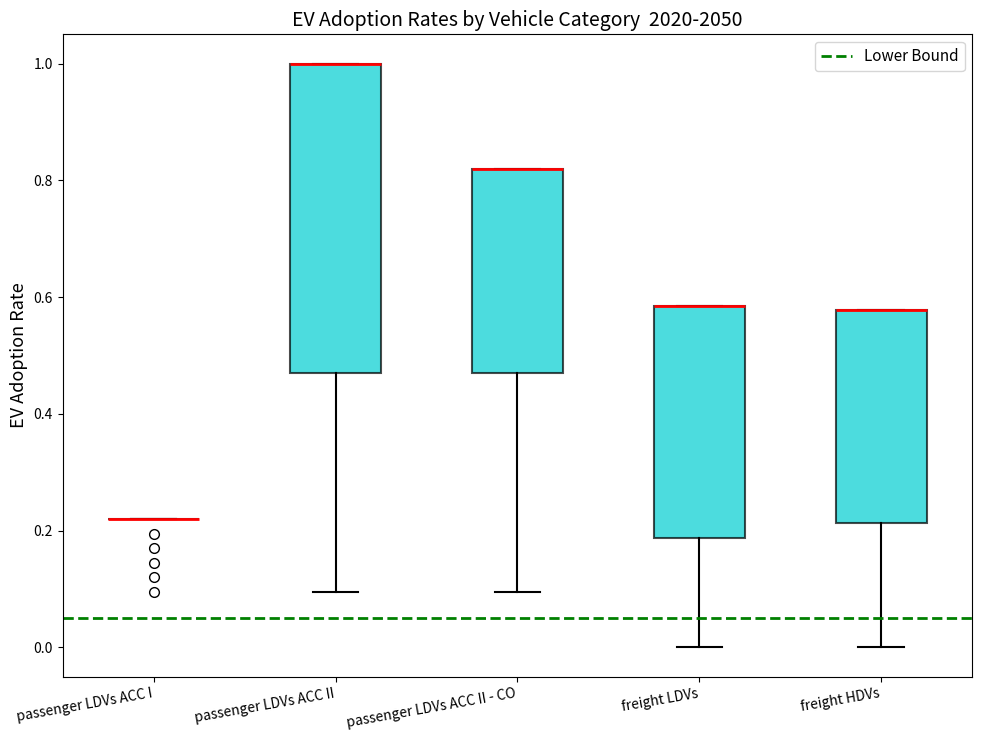

Reading left to right, read every box against the y-axis: the position of its median line, the range the box covers, and the ends of its whiskers. The values are not printed on the chart, so give them approximately, as read against the axis.

passenger LDVs ACC I: box collapsed to a line at 0.22, whiskers 0.22 to 0.22
passenger LDVs ACC II: median 1.00 (drawn on the box's upper edge), box 0.48 to 1.00, whiskers 0.10 to 1.00
passenger LDVs ACC II - CO: median 0.82 (drawn on the box's upper edge), box 0.48 to 0.82, whiskers 0.10 to 0.82
freight LDVs: median 0.58 (drawn on the box's upper edge), box 0.18 to 0.58, whiskers 0.00 to 0.58
freight HDVs: median 0.58 (drawn on the box's upper edge), box 0.22 to 0.58, whiskers 0.00 to 0.58